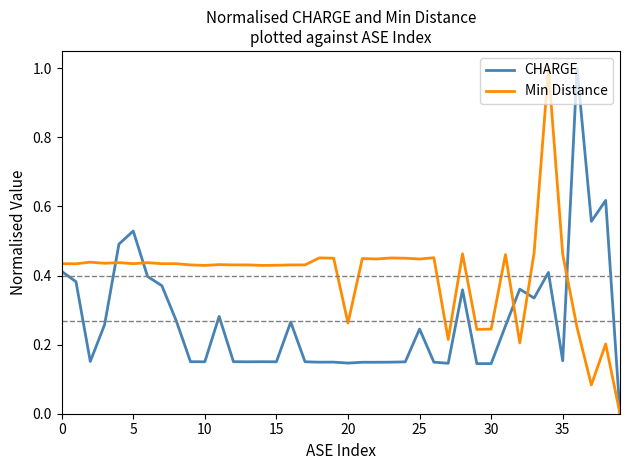

What is the maximum value shown in the chart?

1.0